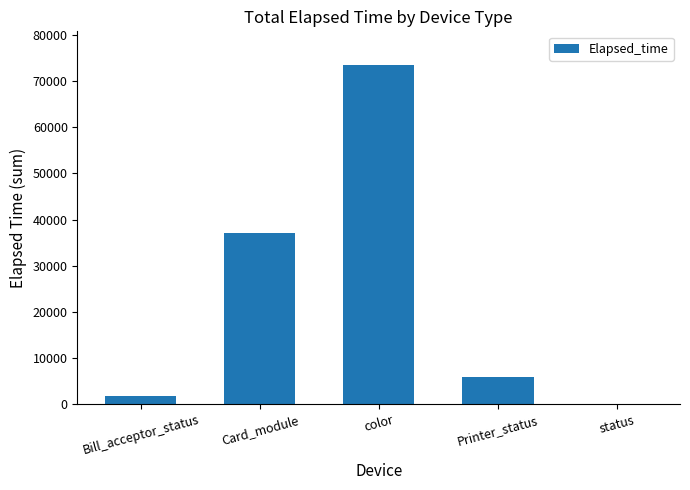

What is the sum of the values at Printer_status and status?

5790